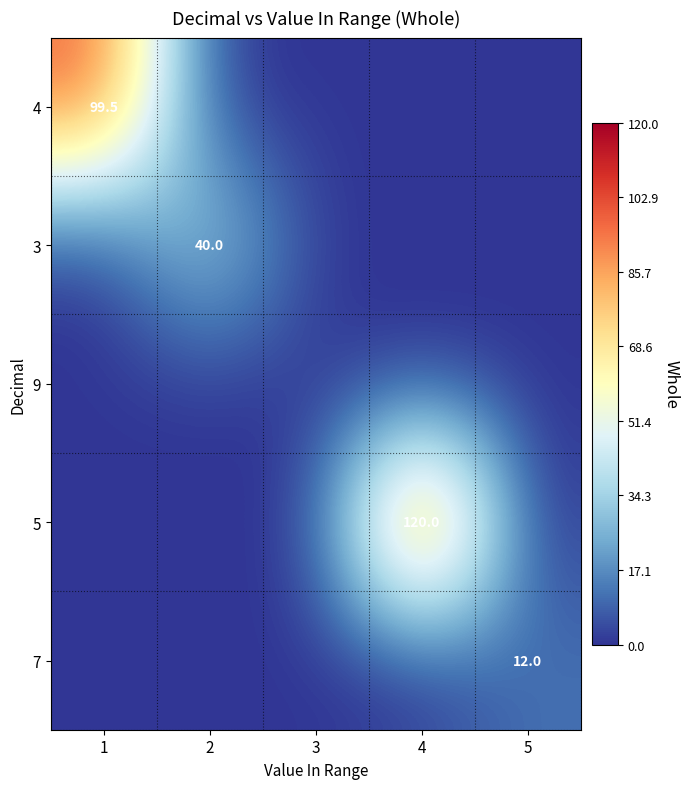

True or false: 5 has a value of 36.8 at 4.

False